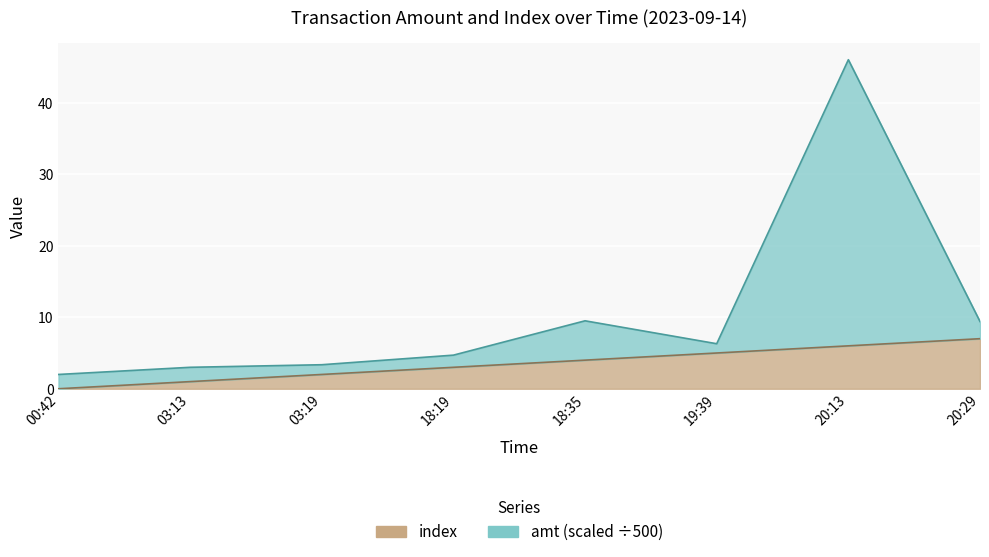

True or false: amt has a value of 2.6 at 00:42.

False